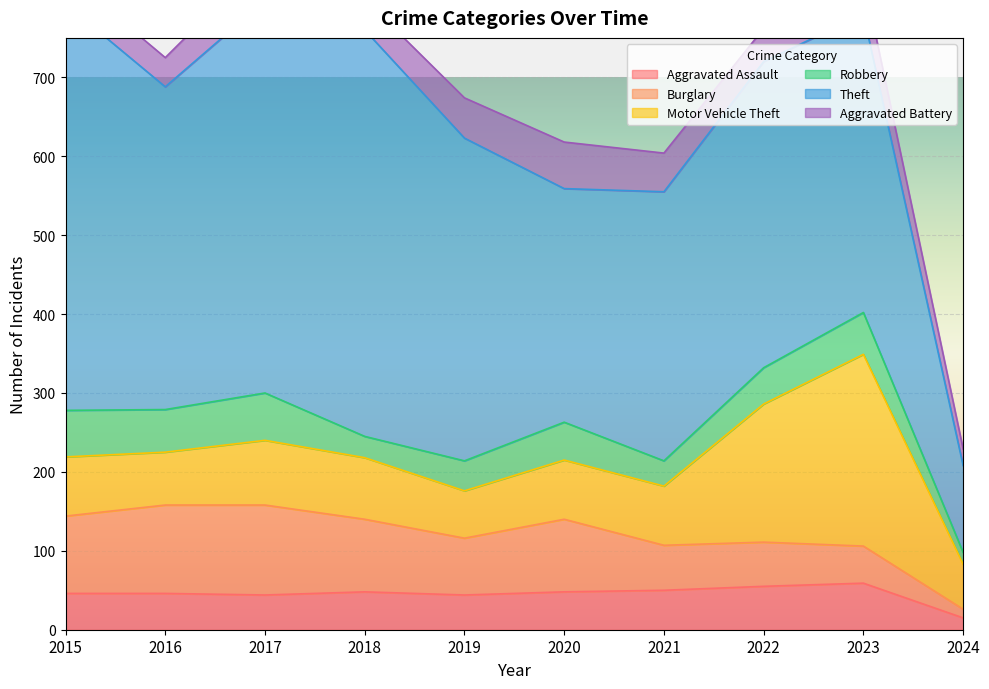

Between 2015 and 2021, which series saw the biggest shift?

Theft